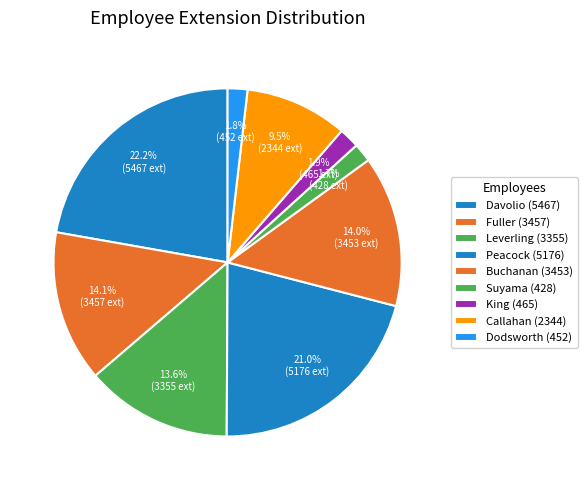

How many slices are in this pie chart?

9